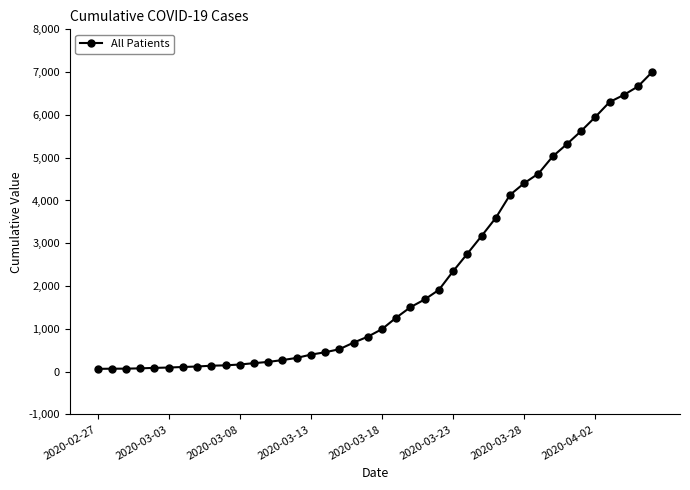

What is the average value?

2145